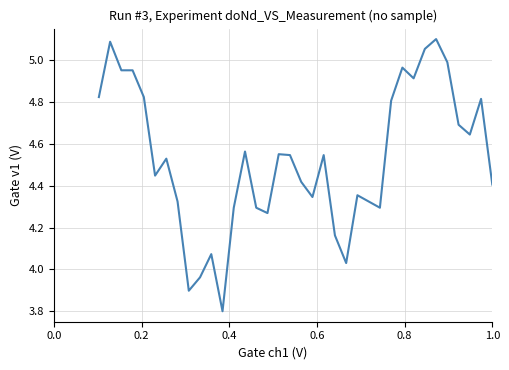

What is the smallest value displayed?

3.8